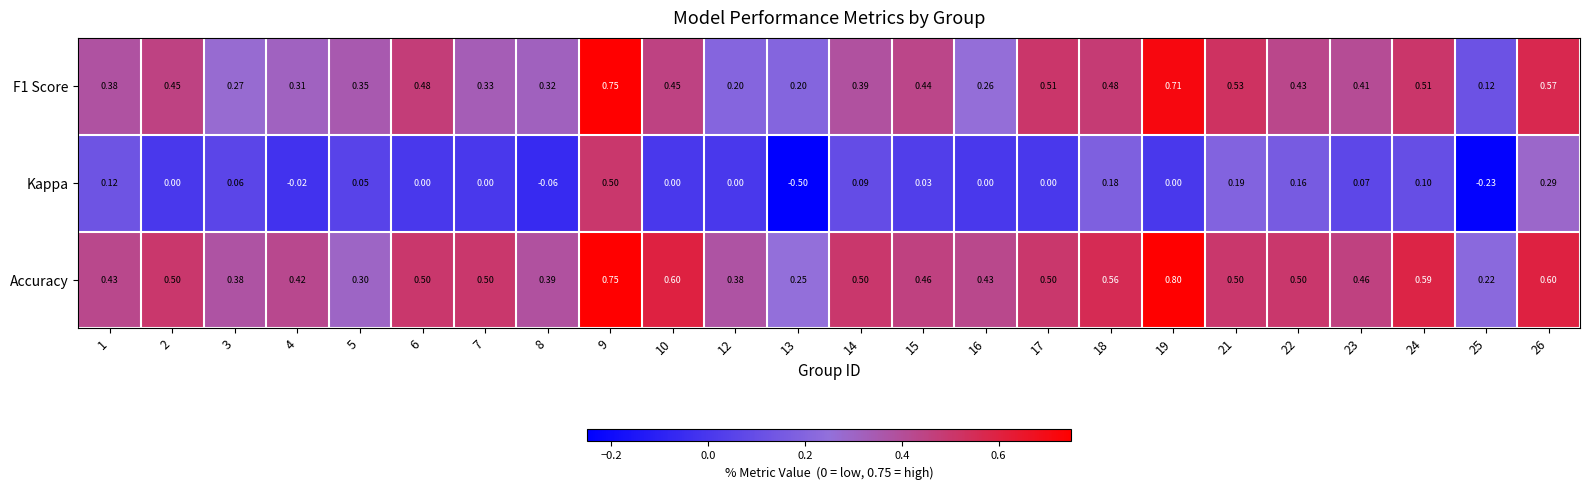

At 14, list the series in order from largest to smallest.

Accuracy, F1 Score, Kappa